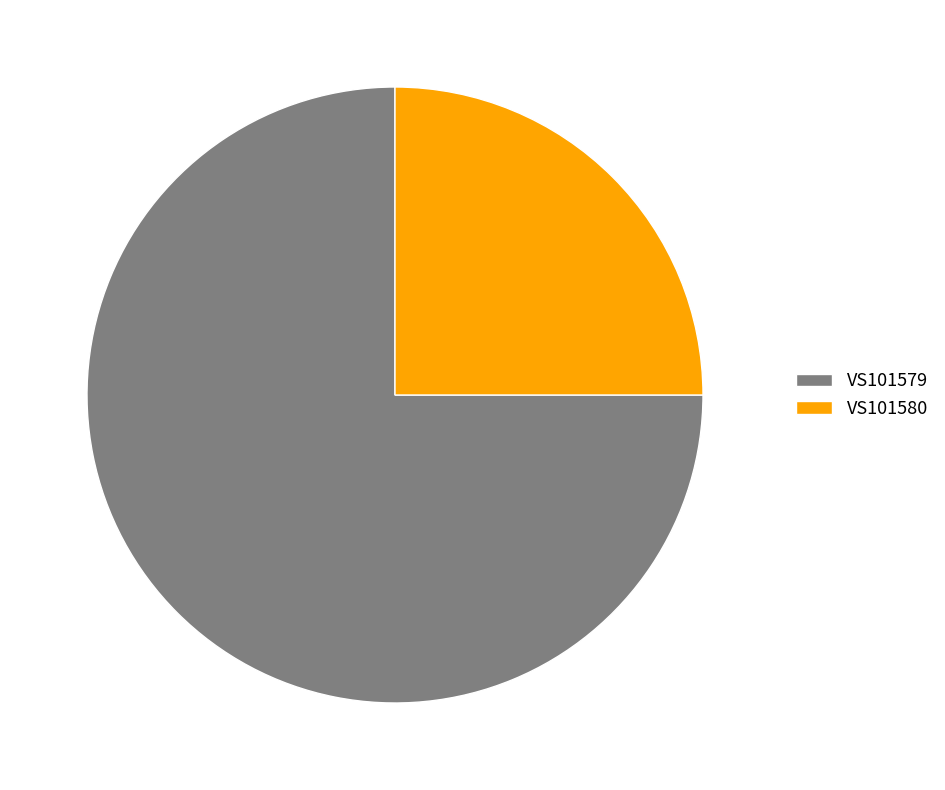

Is the sum of VS101579 and VS101580 greater than half?

Yes